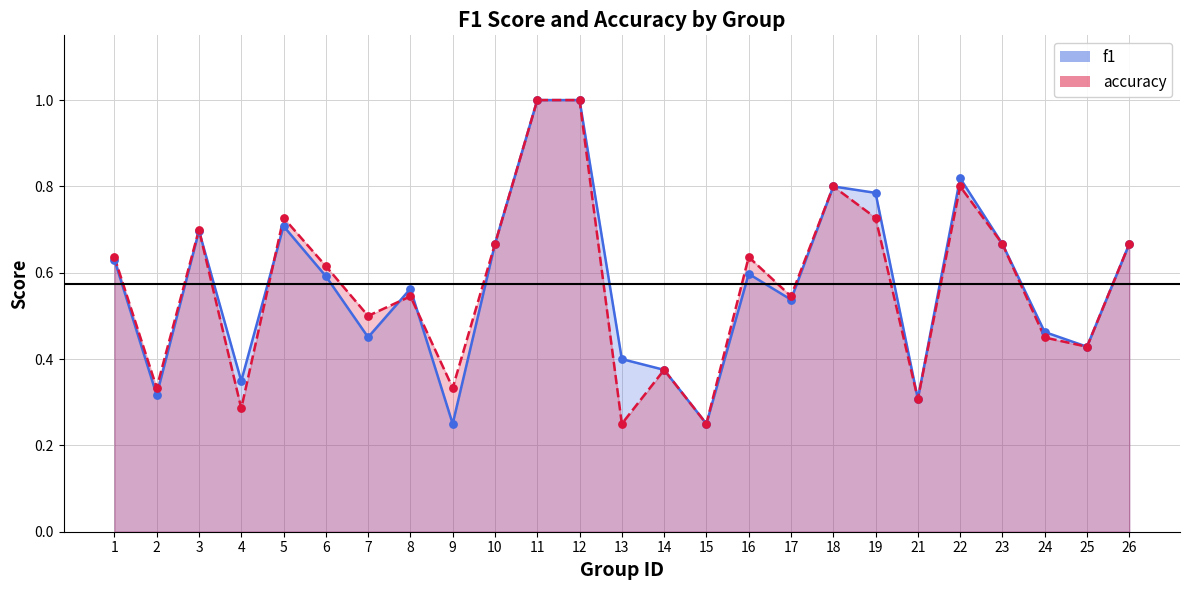

What are all the series names shown in the legend?

f1, accuracy